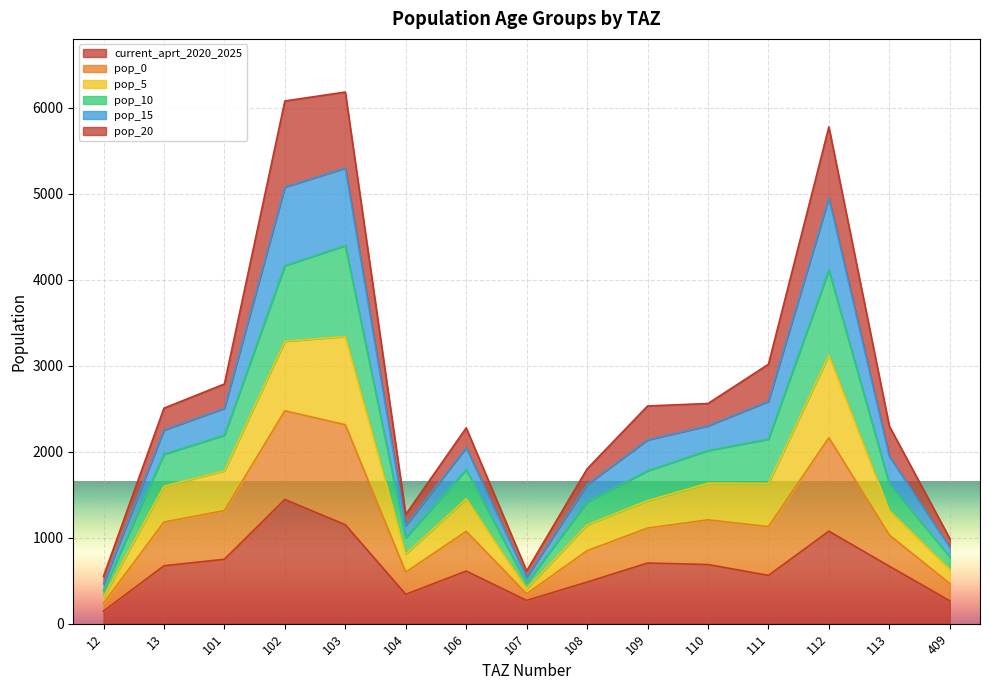

What is the total value across all series at 101?

2786.4